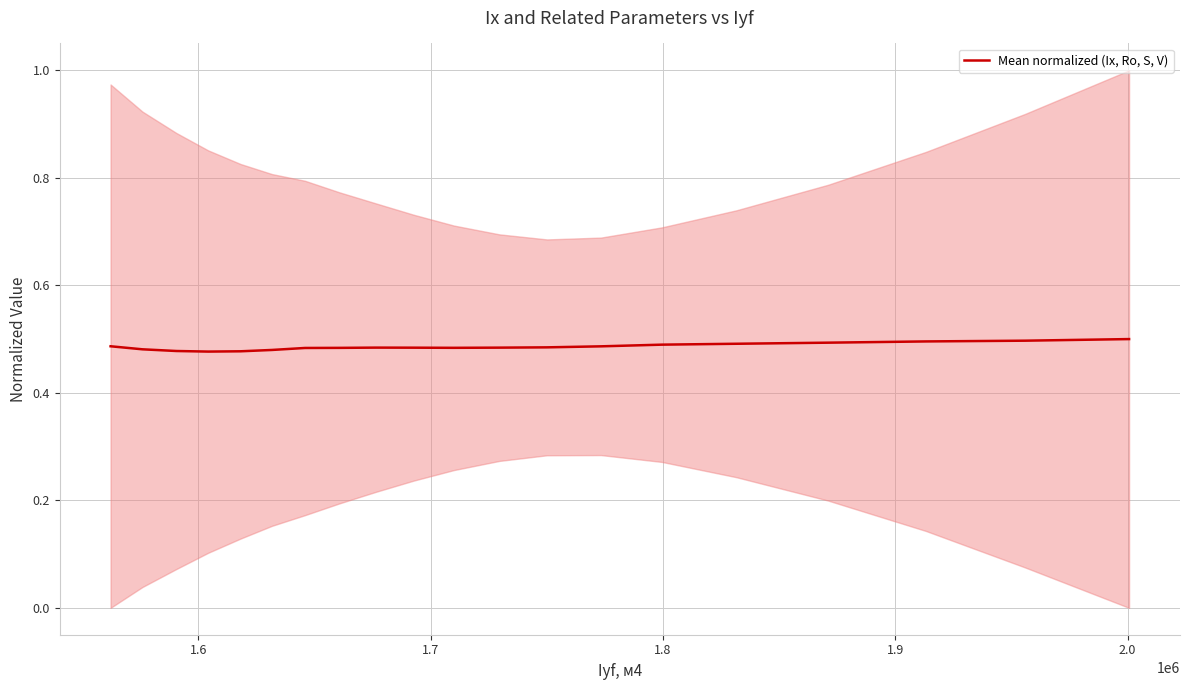

Reading right to left, transcribe all the data shown in this chart.

0.5	0.5	0.5	0.5	0.5	0.5	0.5	0.5	0.5	0.5	0.5	0.5	0.5	0.5	0.5	0.5	0.5	0.5	0.5	0.5